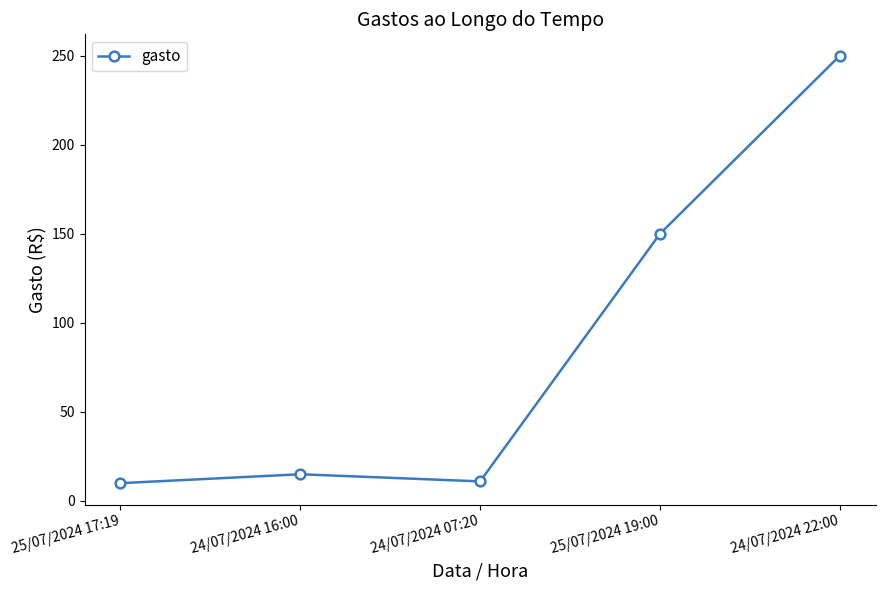

What is the approximate value at 24/07/2024 16:00, to the nearest 5?

15